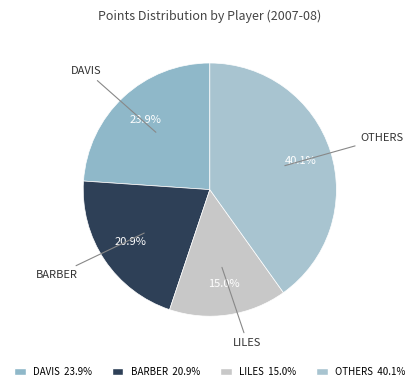

Is there a majority slice in this chart?

No